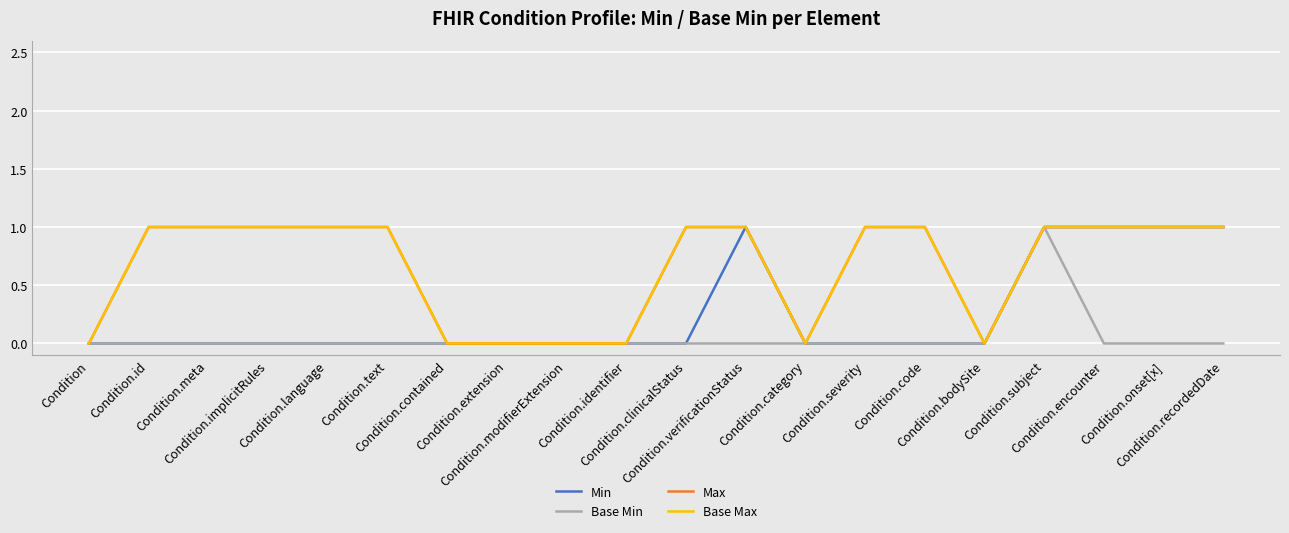

What is the label of the 2nd point from the left?

Condition.id